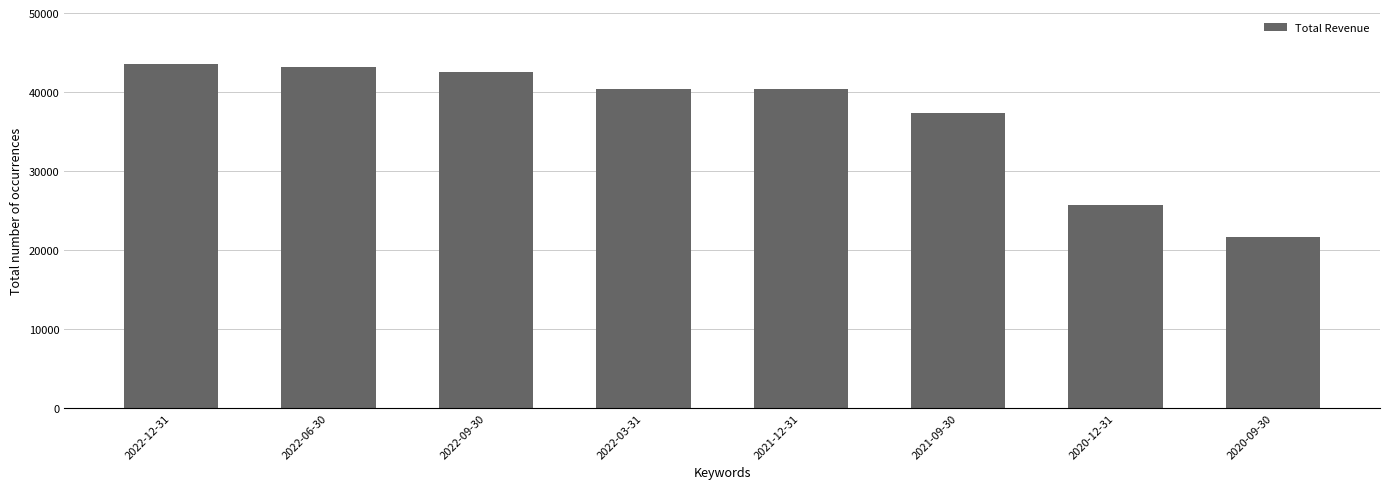

What is the change in value from 2022-09-30 to 2020-09-30?

-20800